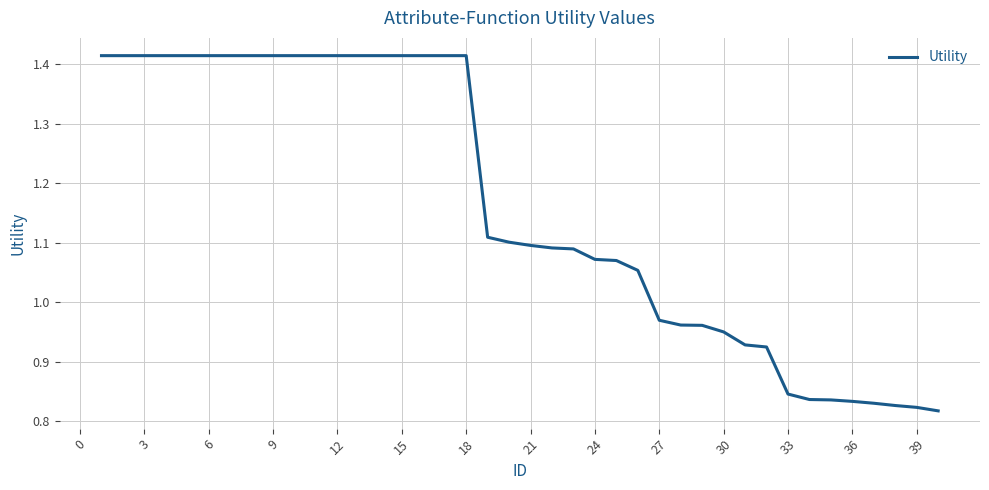

What is the difference between the maximum and minimum values?

0.6